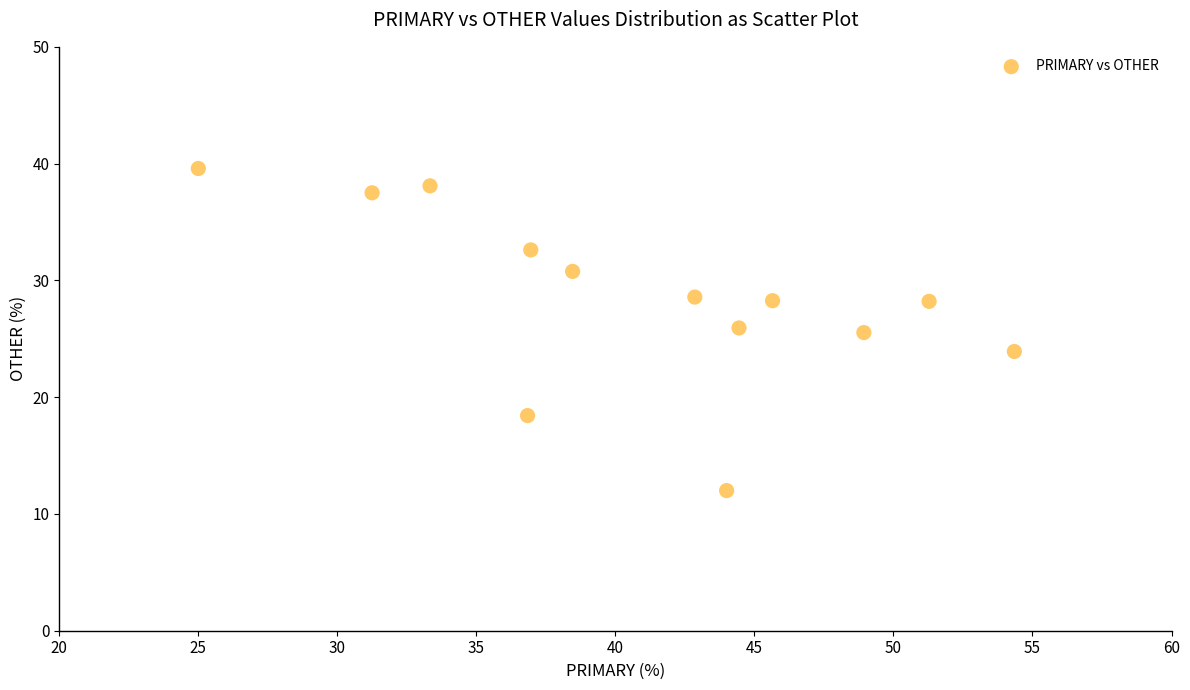

What is the range of Y values (max minus min)?

27.6